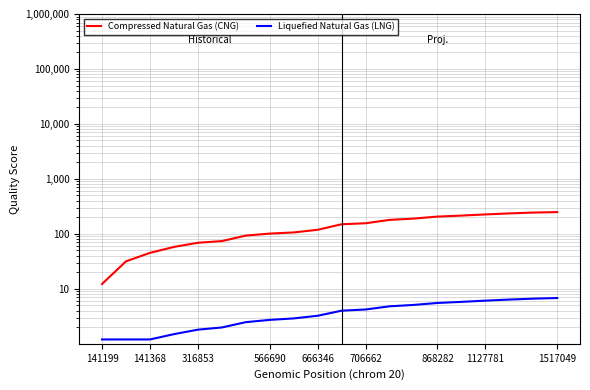

At 316853, list the series in order from largest to smallest.

Compressed Natural Gas (CNG), Liquefied Natural Gas (LNG)